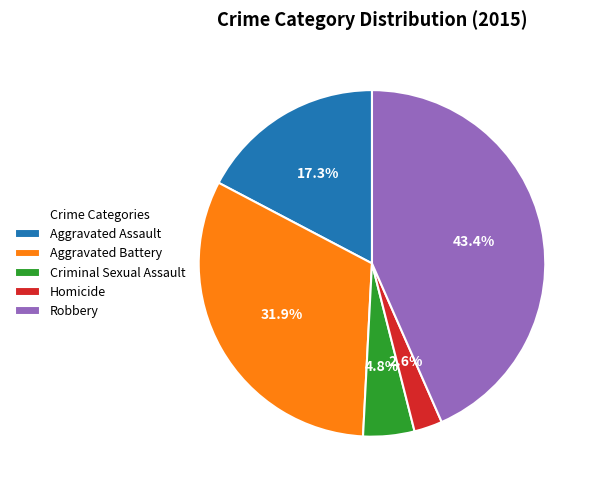

Which slice is the smallest?

Homicide